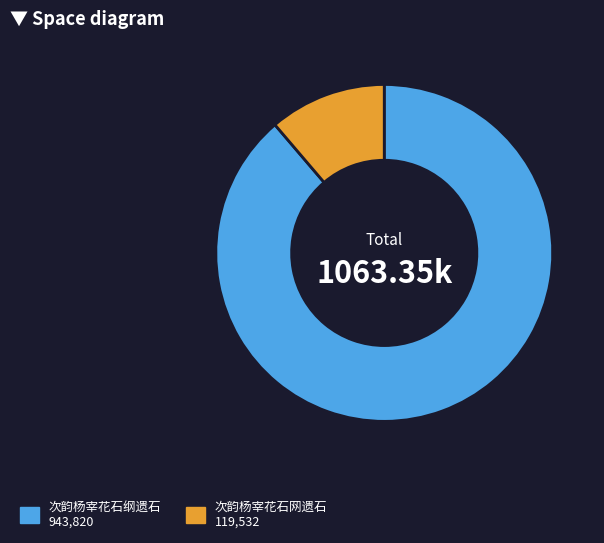

Combined, do 次韵杨宰花石纲遗石 943,820 and 次韵杨宰花石网遗石 119,532 account for over 50%?

Yes